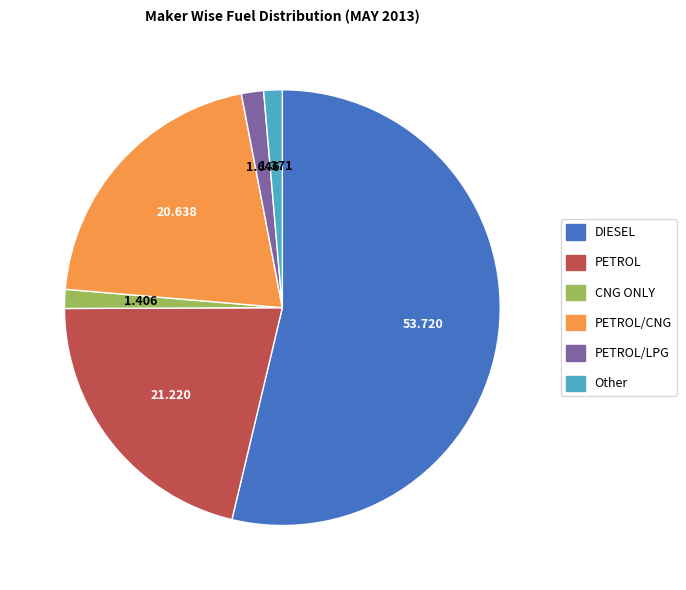

What is the largest slice in the pie chart?

DIESEL